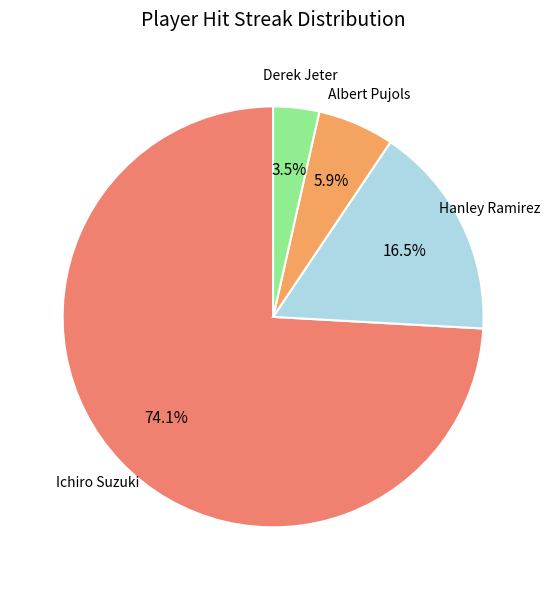

Count the number of slices in the pie.

4